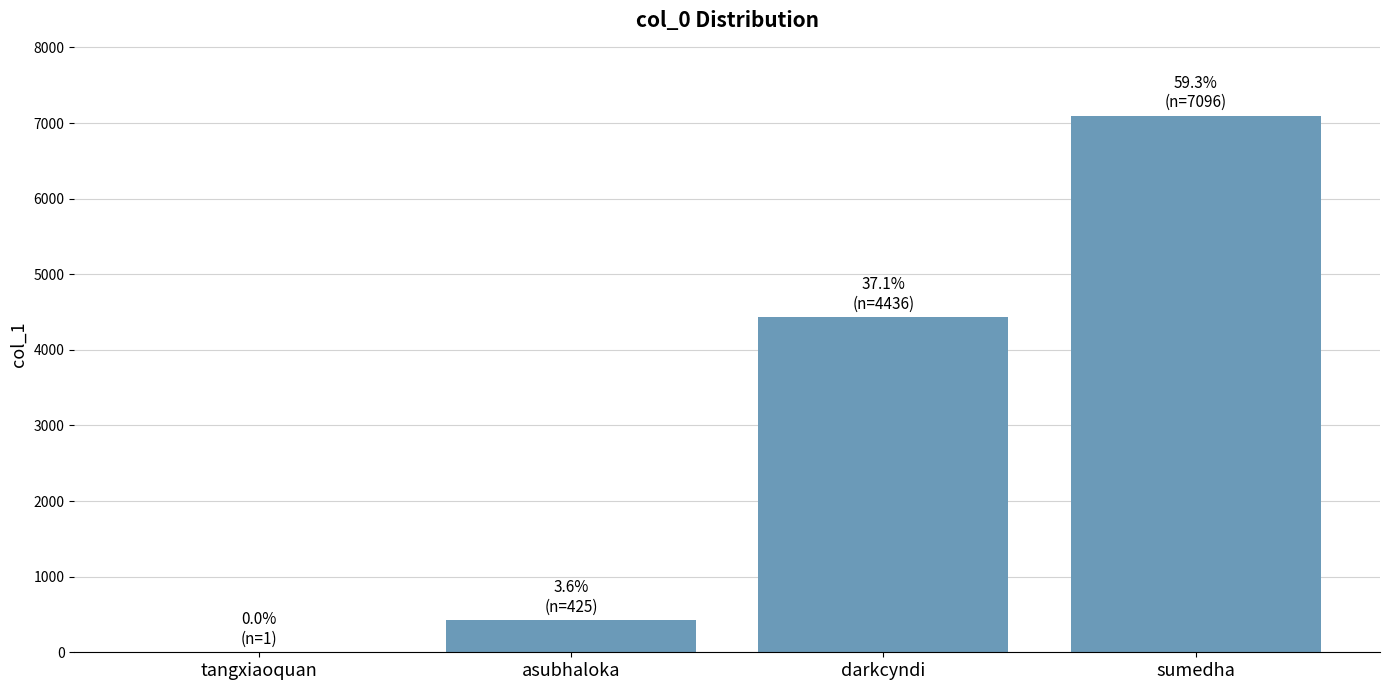

Reading left to right, what are all the values shown in this chart?

tangxiaoquan=1	asubhaloka=425	darkcyndi=4436	sumedha=7096